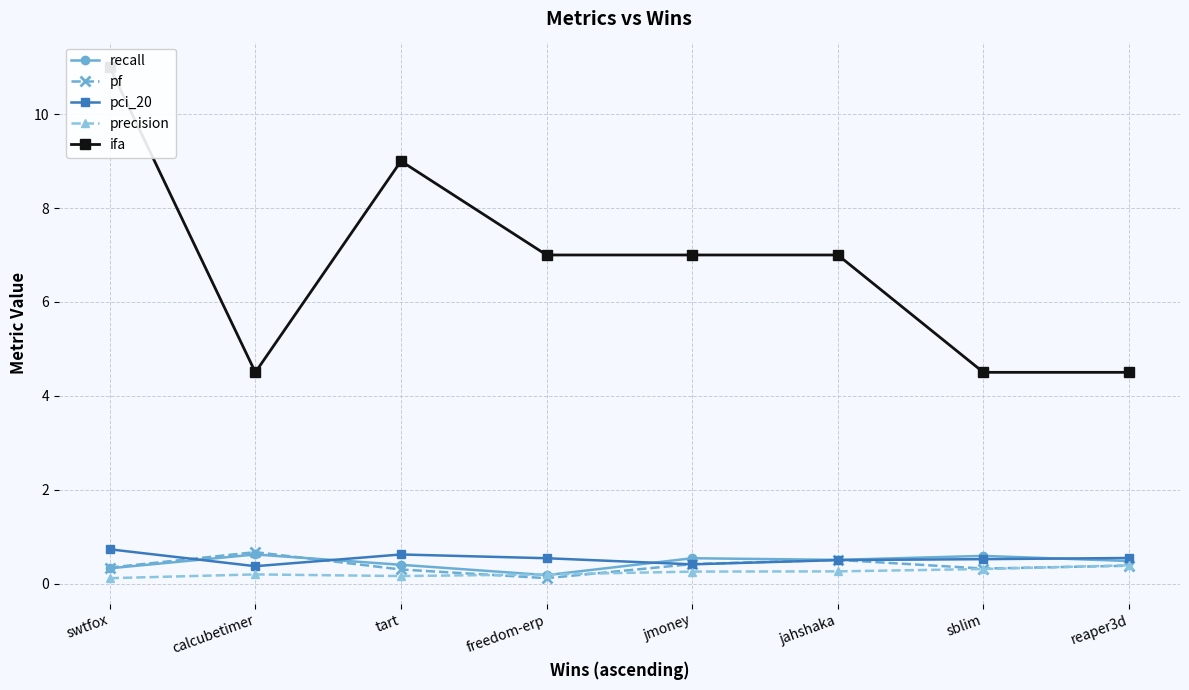

Rank the categories by pf value from highest to lowest.

calcubetimer, jahshaka, jmoney, reaper3d, swtfox, sblim, tart, freedom-erp